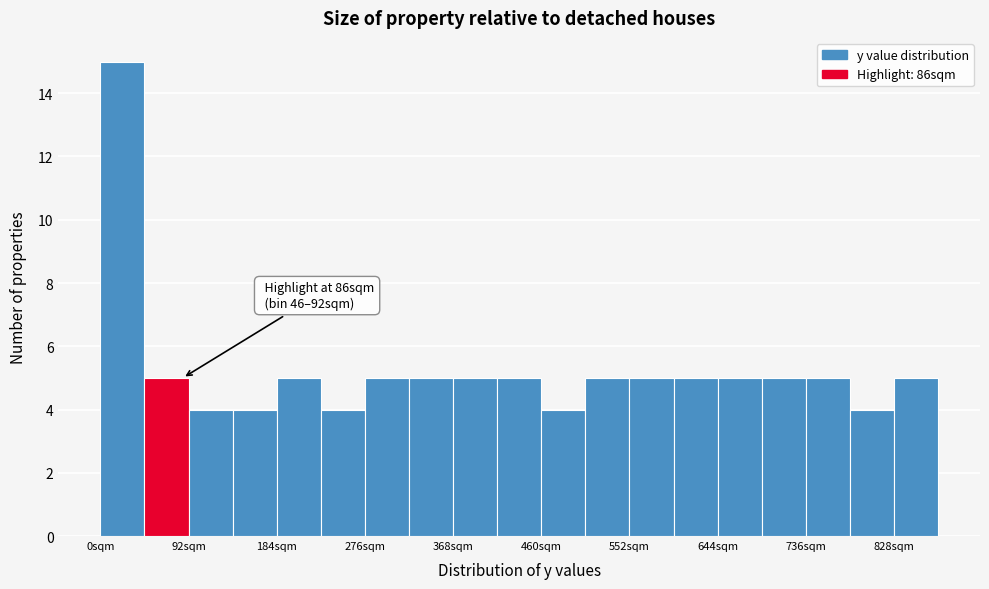

Which range on the x-axis has the tallest bar?

0 to 46